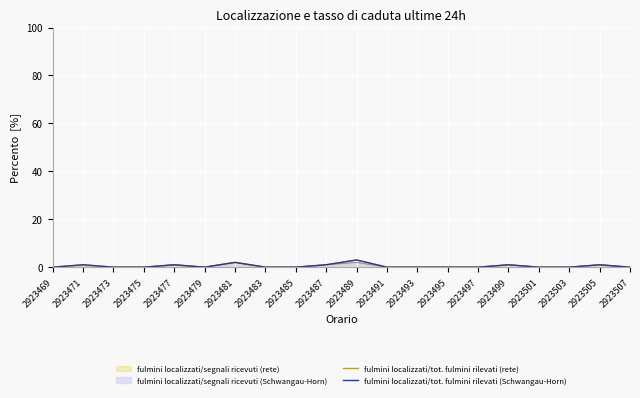

What is the sum of all fulmini localizzati/tot. fulmini rilevati (rete) values?

10